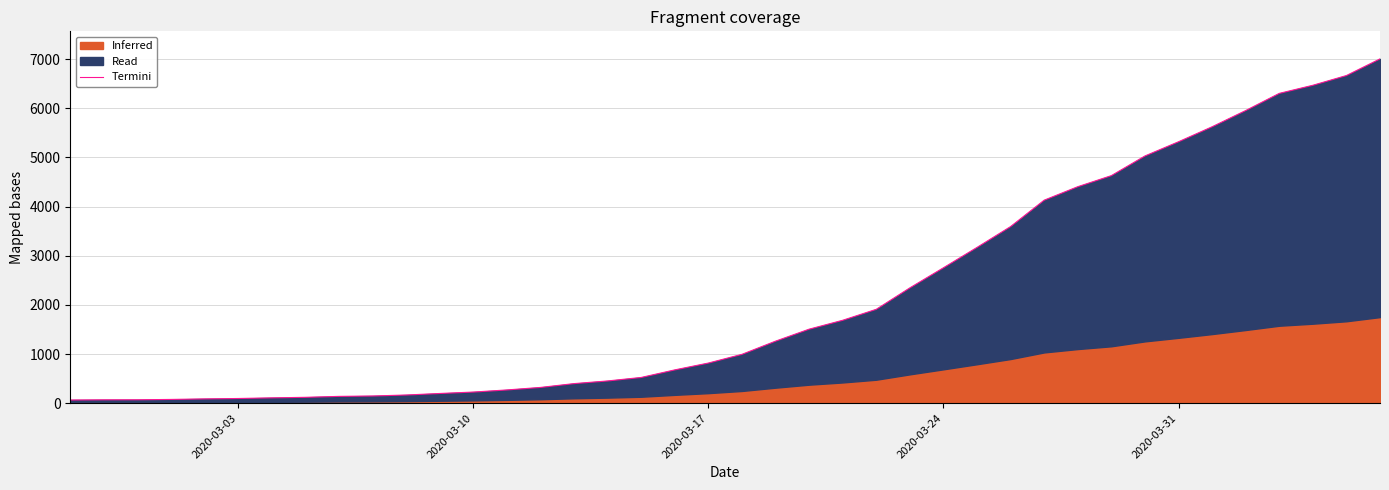

The chart shows a value of 740 at 16. True or false?

False